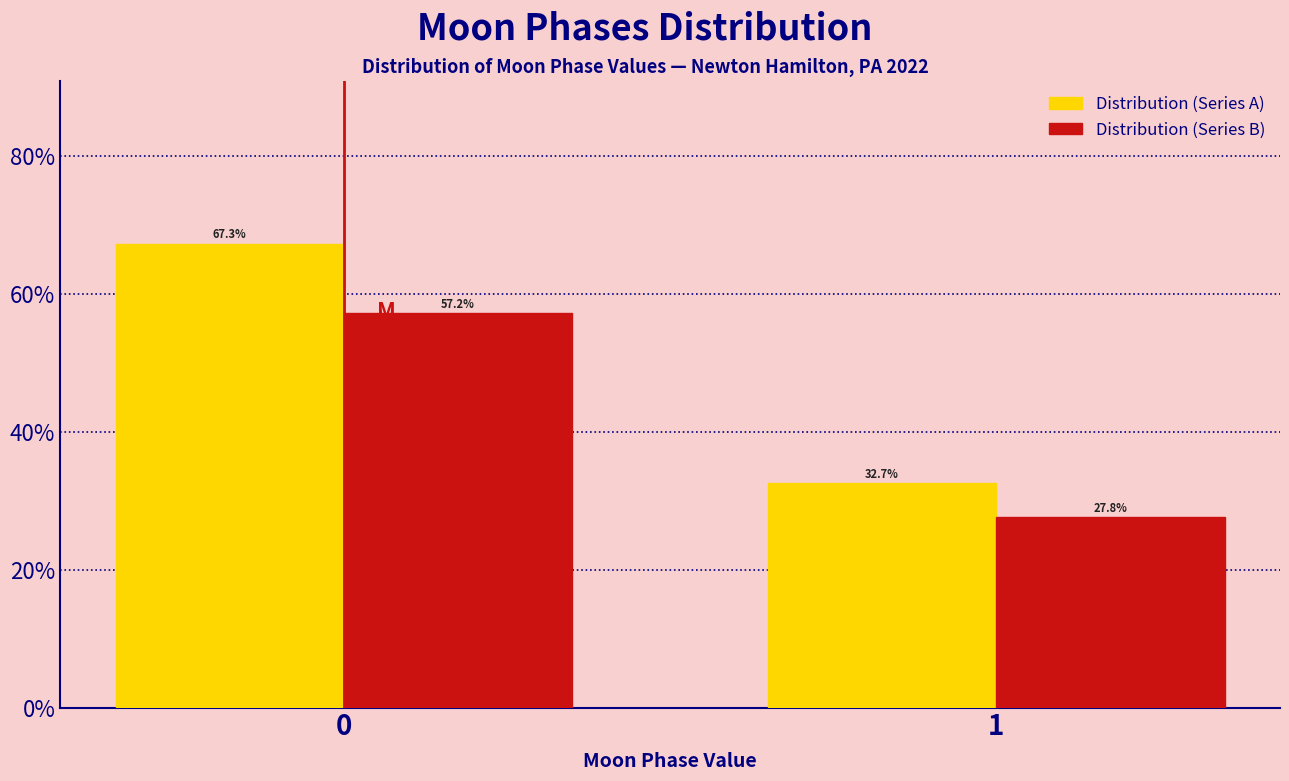

Reading left to right, list all the values displayed in this chart.

Distribution (Series A): 67.3	32.7
Distribution (Series B): 57.2	27.8